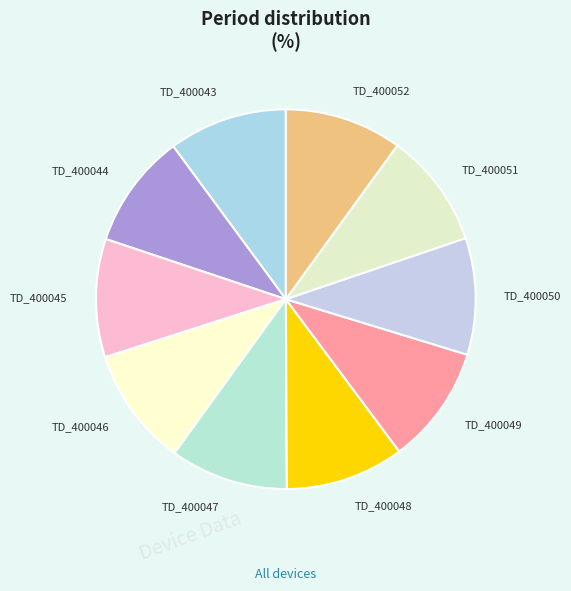

Is TD_400046 the majority of the pie?

No